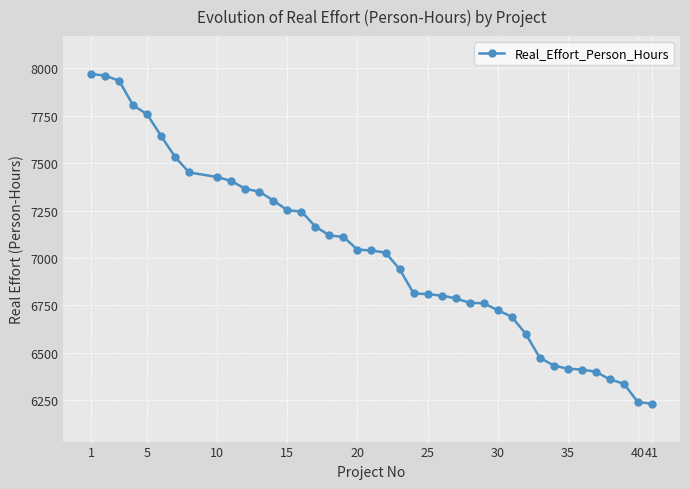

What is the difference between the second highest and second lowest values?

1722